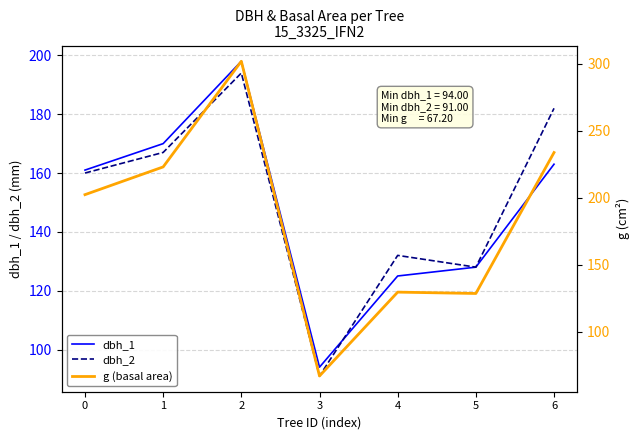

Reading right to left, extract all data points from this chart.

dbh_1: 163.0	128.0	125.0	94.0	198.0	170.0	161.0
dbh_2: 182.0	128.0	132.0	91.0	194.0	167.0	160.0
g (basal area): 233.7	128.7	129.7	67.2	301.7	223.0	202.3